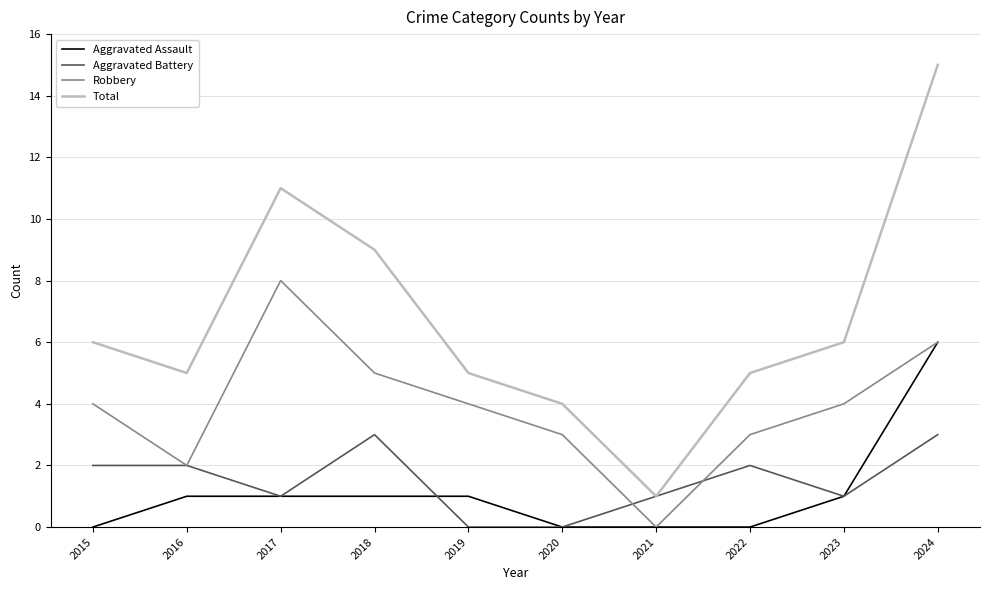

True or false: Aggravated Assault and Total intersect in this chart.

False